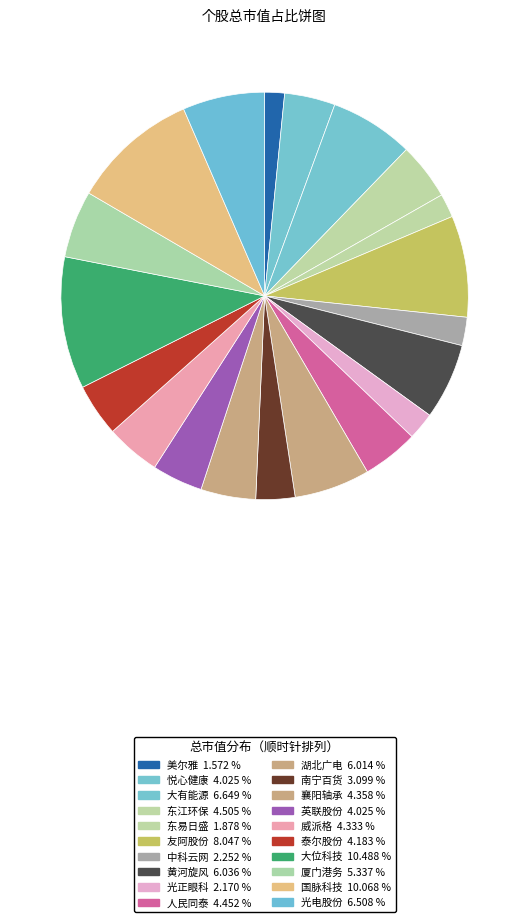

Rank the categories by value from highest to lowest.

大位科技, 国脉科技, 友阿股份, 大有能源, 光电股份, 黄河旋风, 湖北广电, 厦门港务, 东江环保, 人民同泰, 襄阳轴承, 威派格, 泰尔股份, 悦心健康, 英联股份, 南宁百货, 中科云网, 光正眼科, 东易日盛, 美尔雅